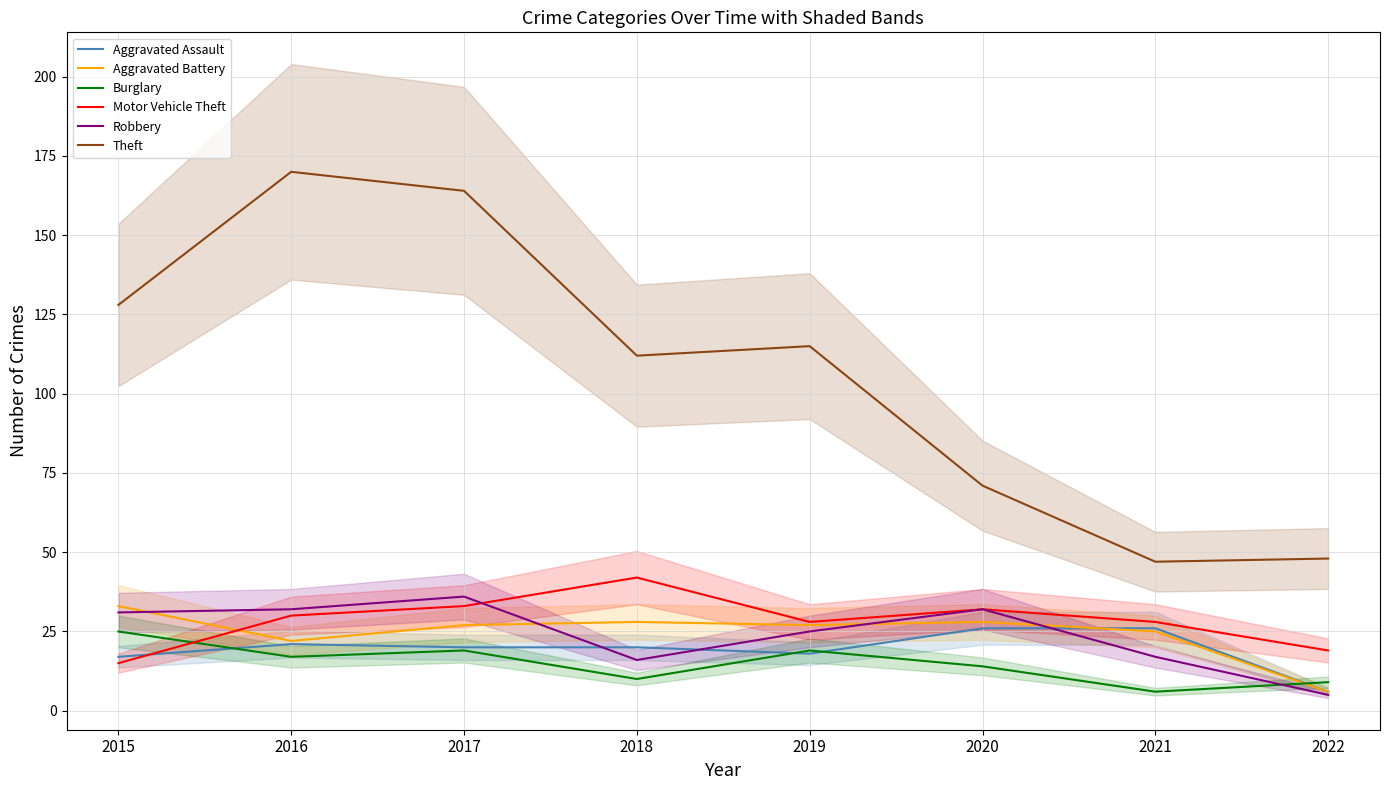

What is the sum of the Burglary values at 2017 and 2020?

33